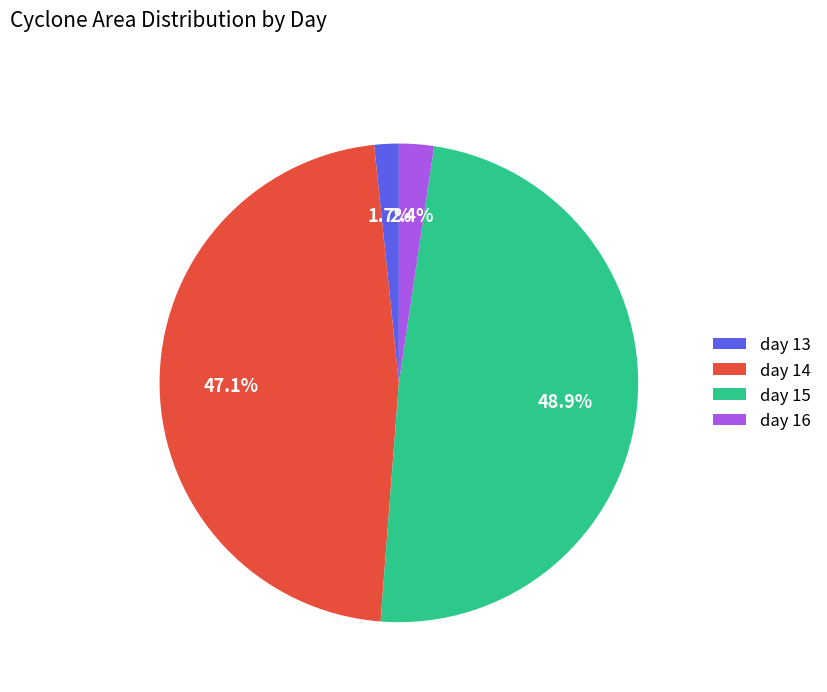

Count the number of slices in the pie.

4